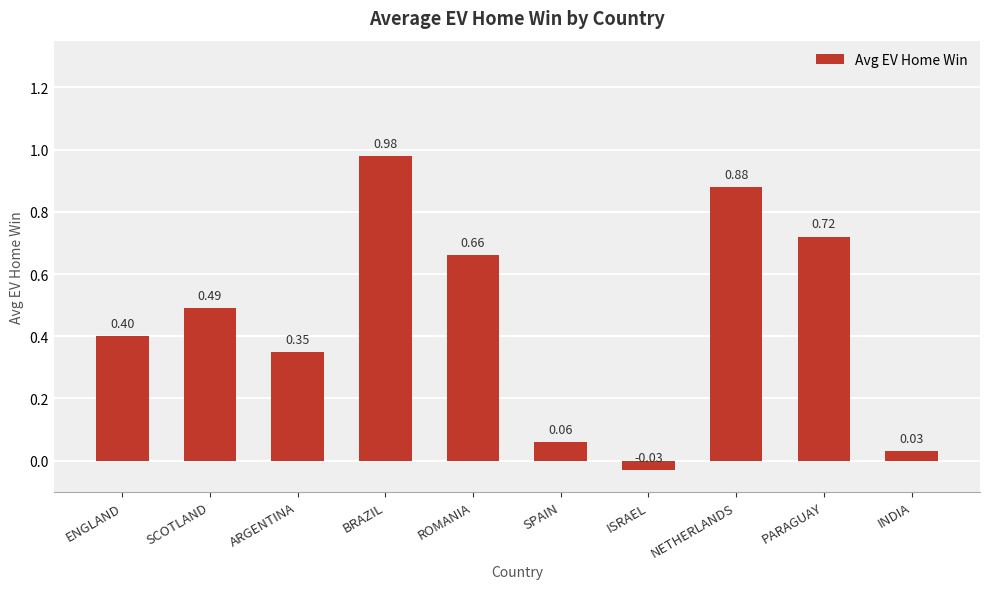

Which has a higher value, SPAIN or ENGLAND?

ENGLAND